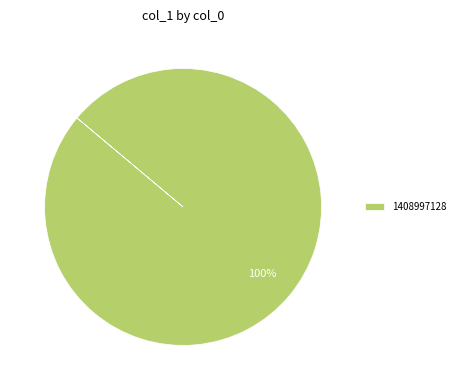

Is it true that 1408997128 is 100% of the pie?

True